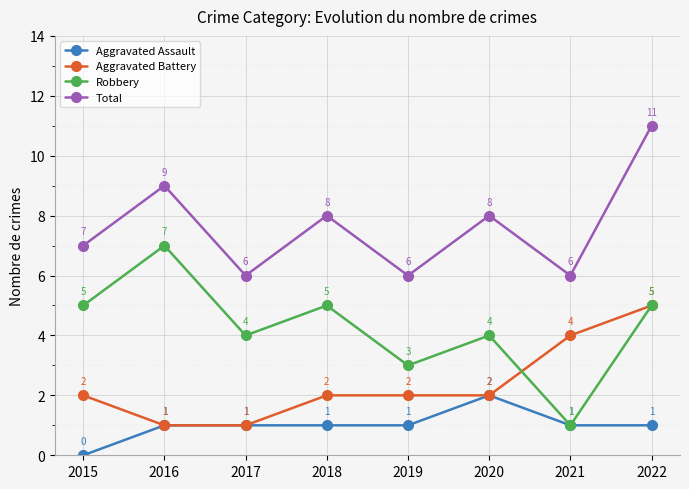

How many categories are shown in the chart?

8